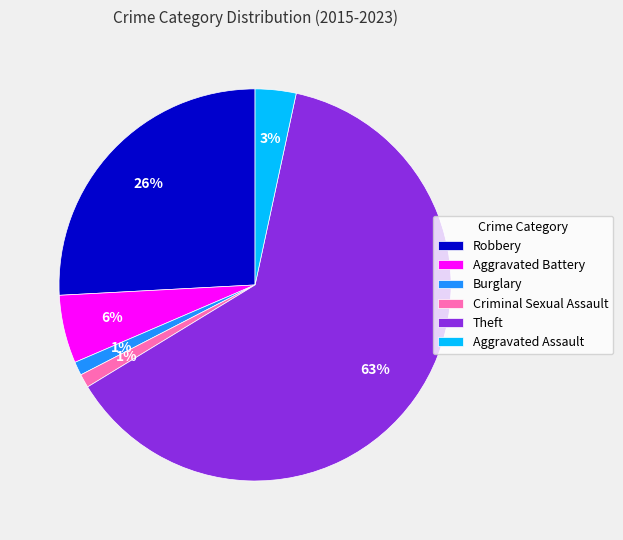

Is it true that Burglary is 1% of the pie?

True